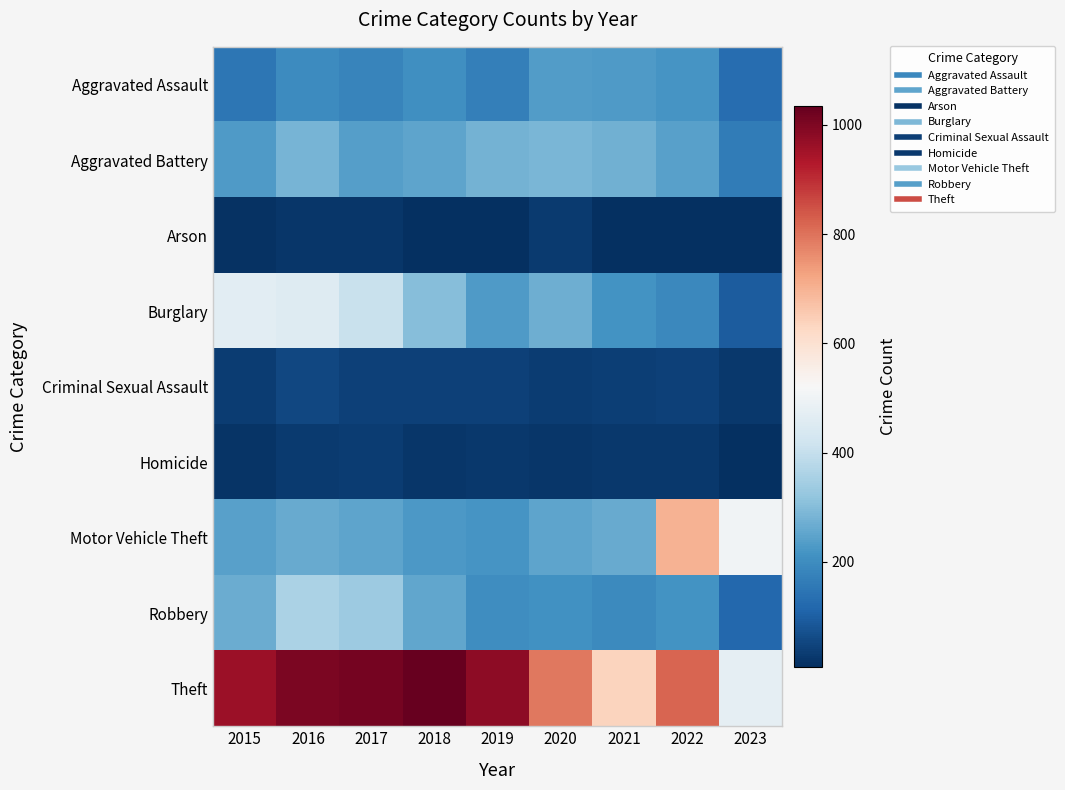

What is the smallest value displayed?

8